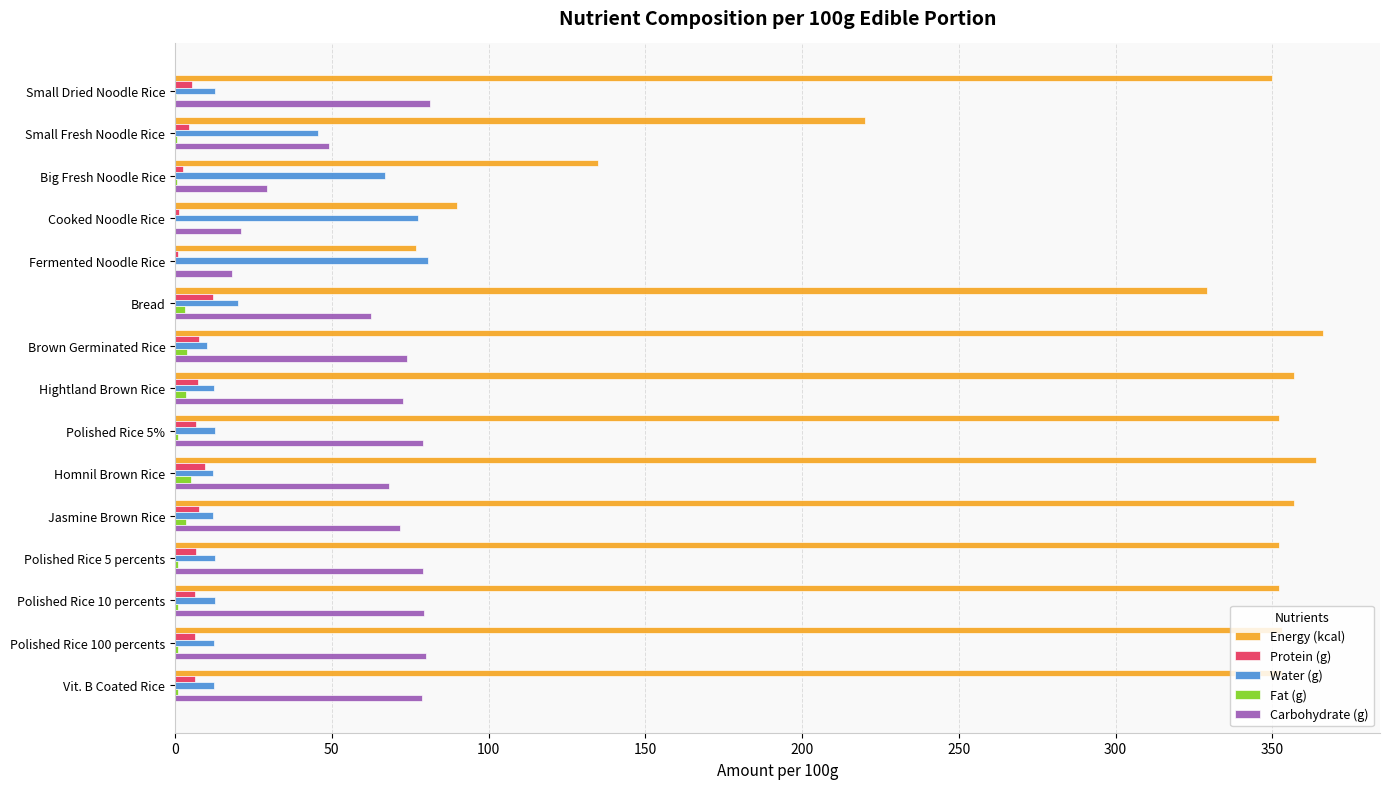

Which series has the largest total across all categories?

Energy (kcal)